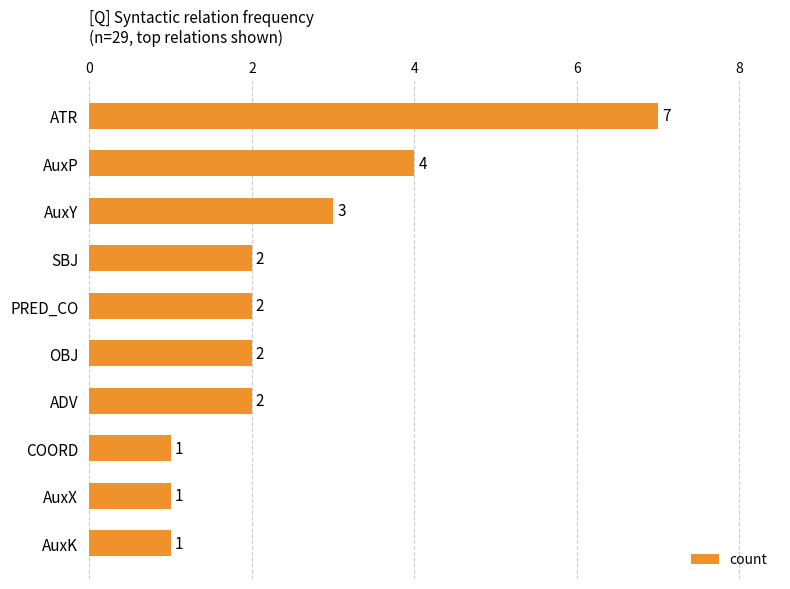

How many values are between 1 and 3?

8